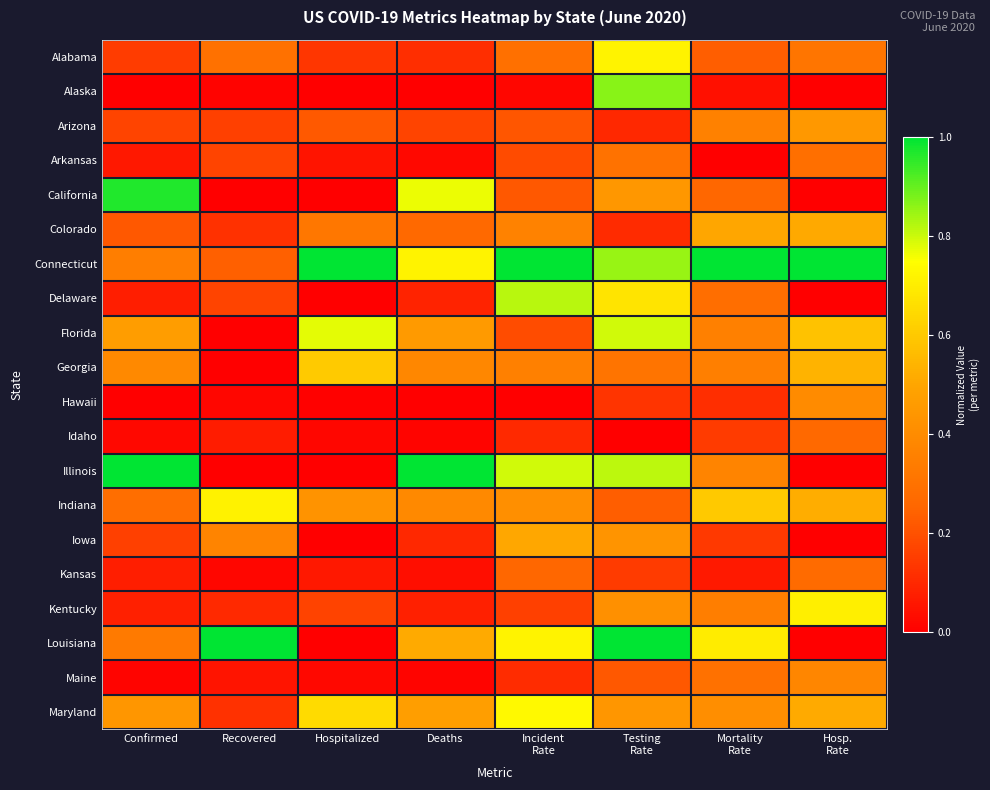

List the series in order of their peak value, highest first.

Connecticut, Illinois, Louisiana, California, Alaska, Delaware, Florida, Maryland, Alabama, Indiana, Kentucky, Georgia, Colorado, Iowa, Arizona, Hawaii, Maine, Arkansas, Kansas, Idaho